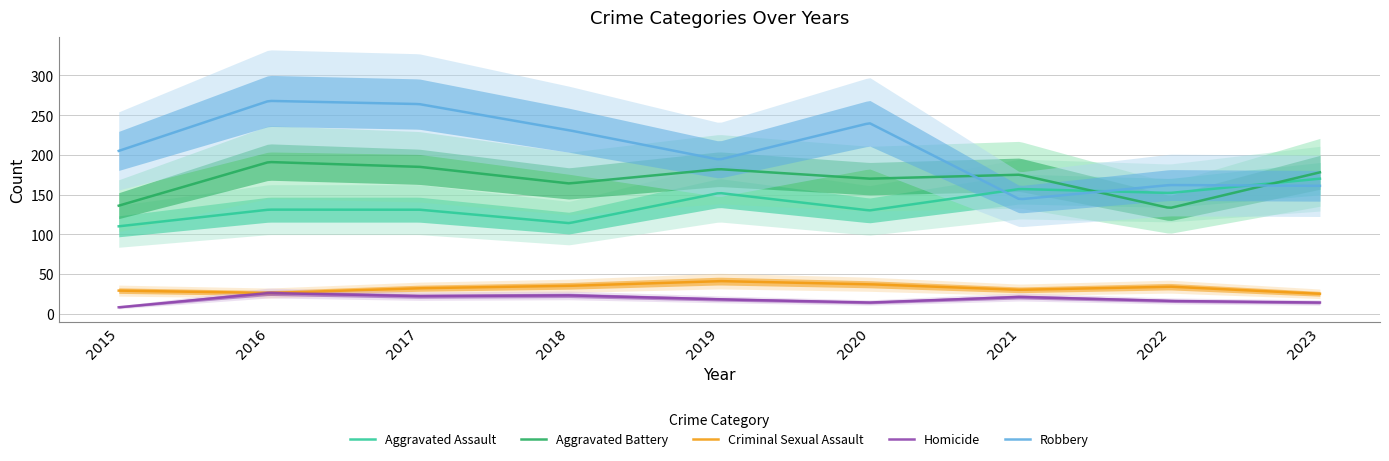

What is the difference between the maximum and second lowest values in the Homicide series?

17.5